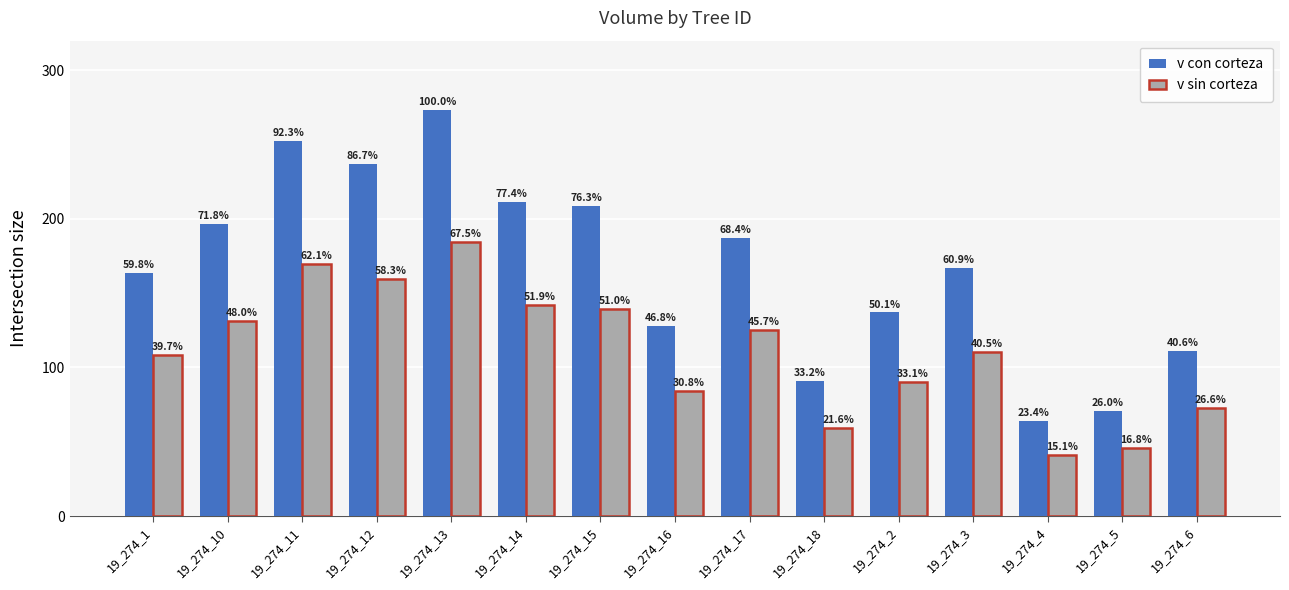

Rank the series at 19_274_18 from lowest to highest value.

v sin corteza, v con corteza